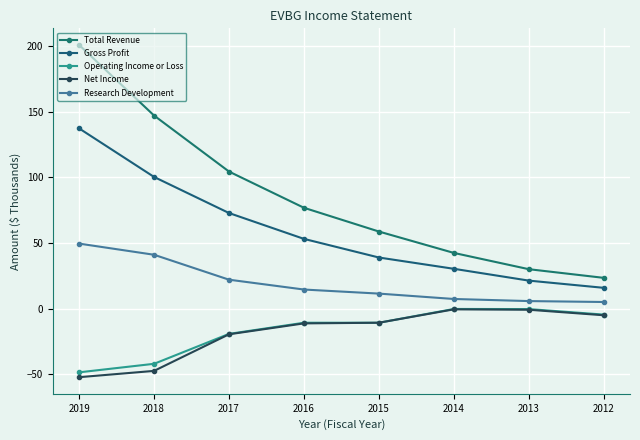

What is the sum of all Total Revenue values?

683.7